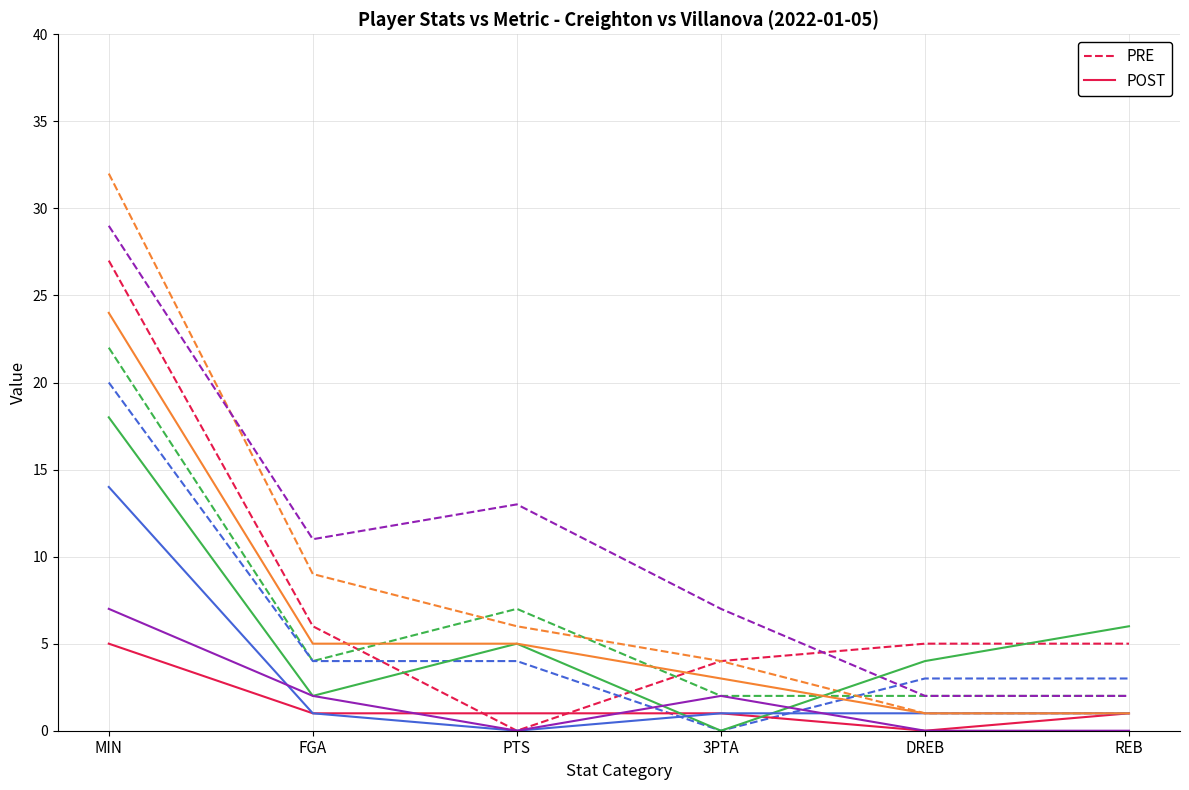

What is the greatest value displayed?

27